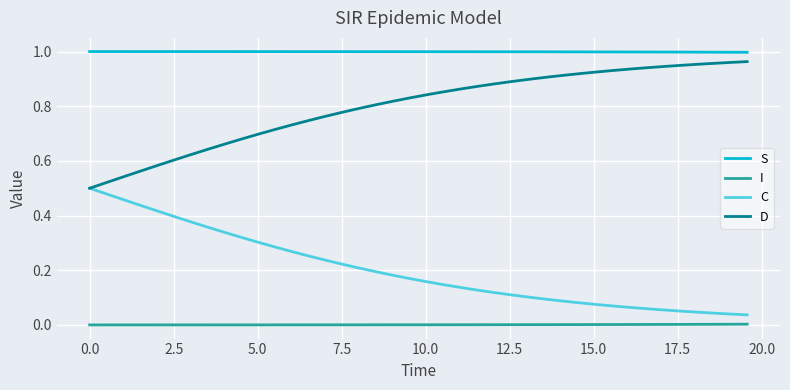

True or false: D and S cross at least once.

False